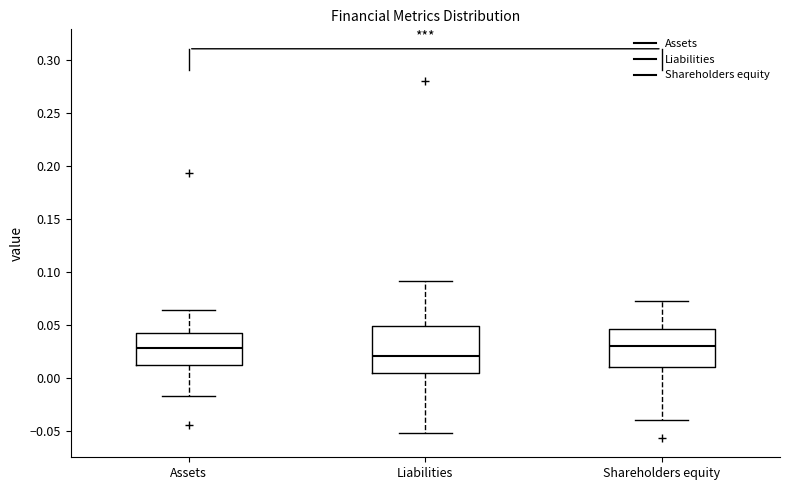

Where is the lower edge of the box for Shareholders equity on the y-axis? The values are not printed on the chart, so give them approximately, as read against the axis.

0.010